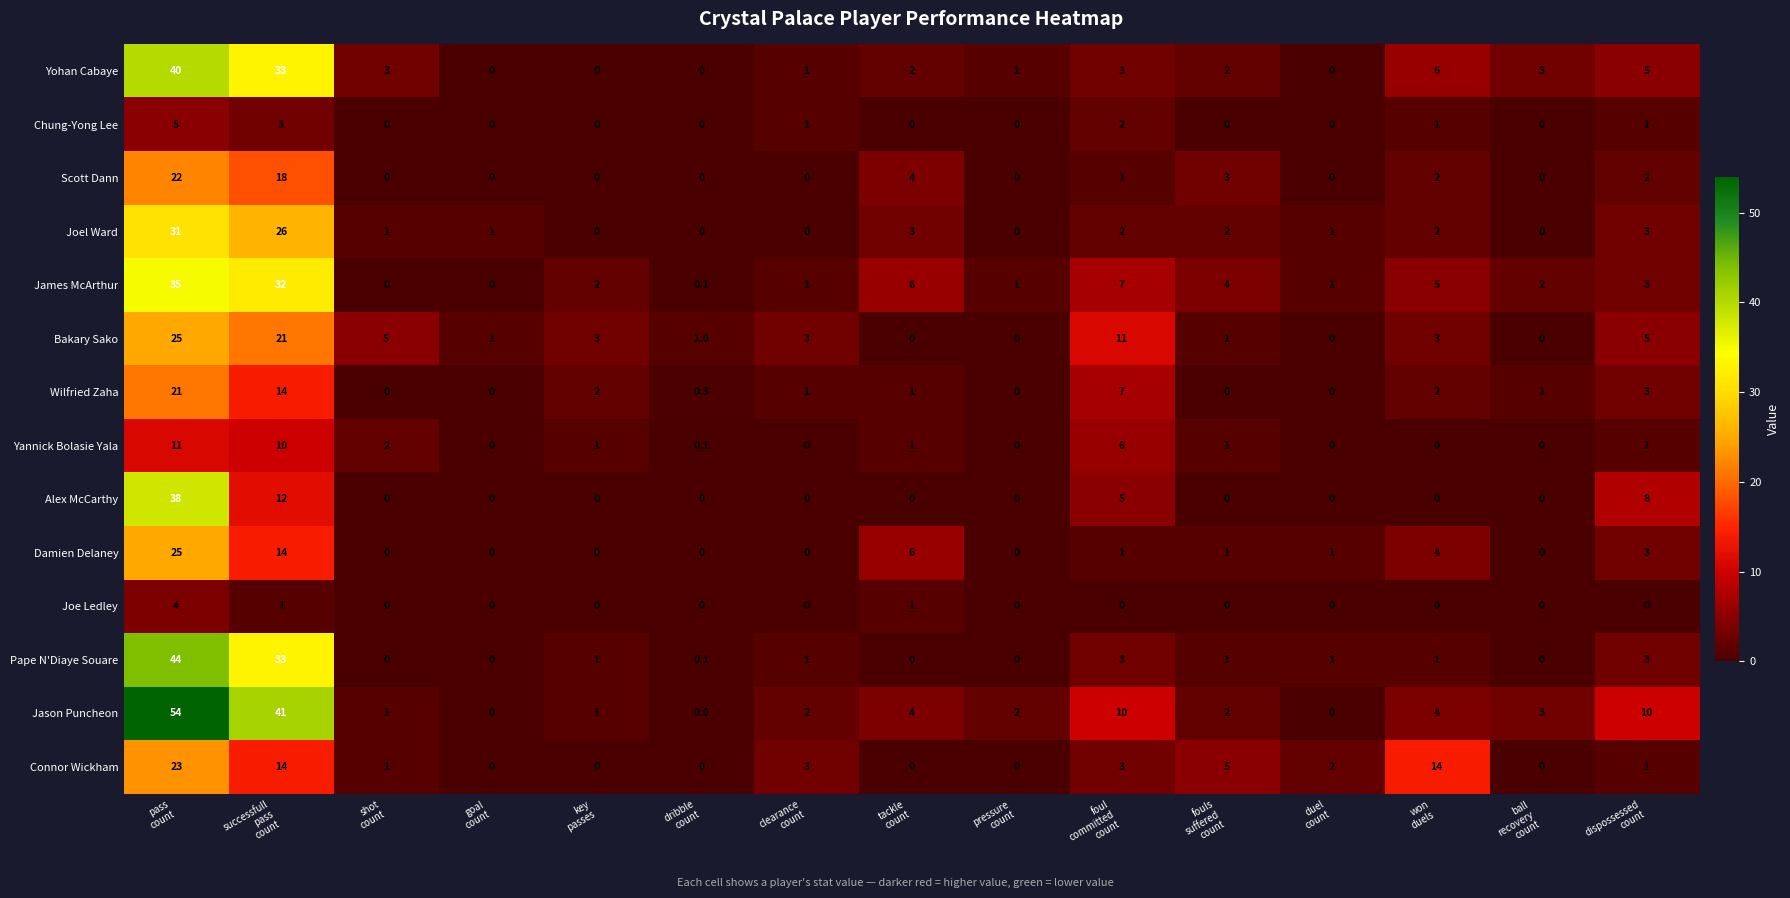

Count the number of categories in the chart.

15